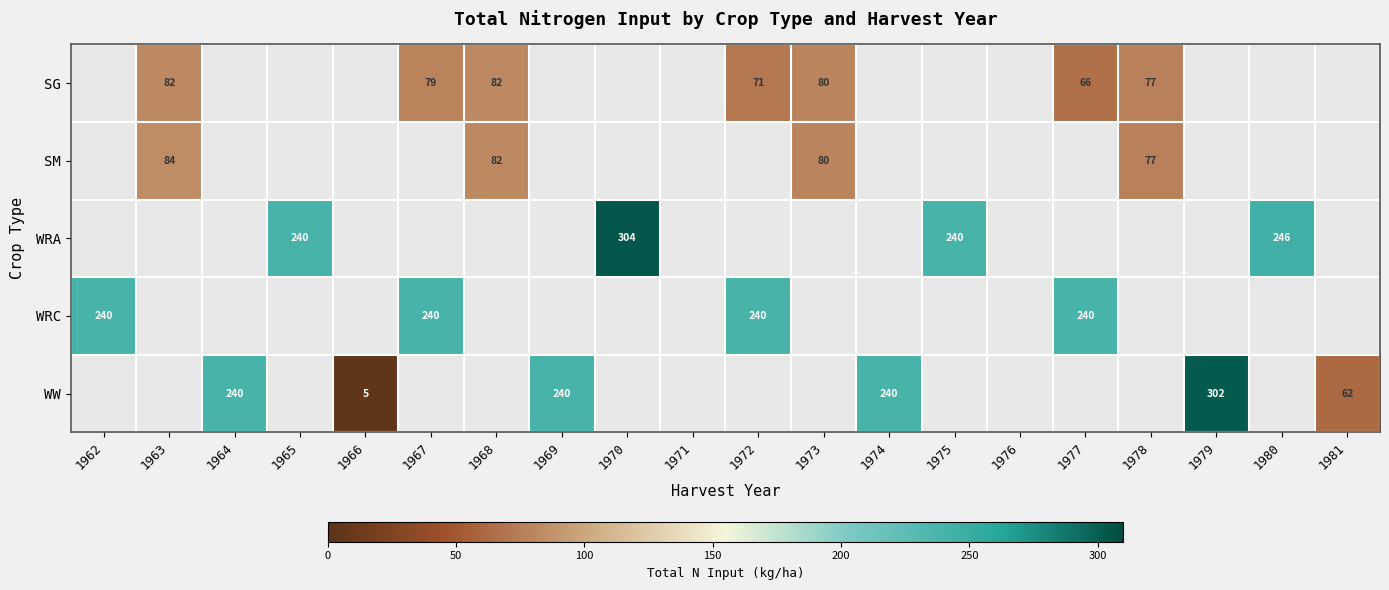

Count the number of data series in this chart.

5